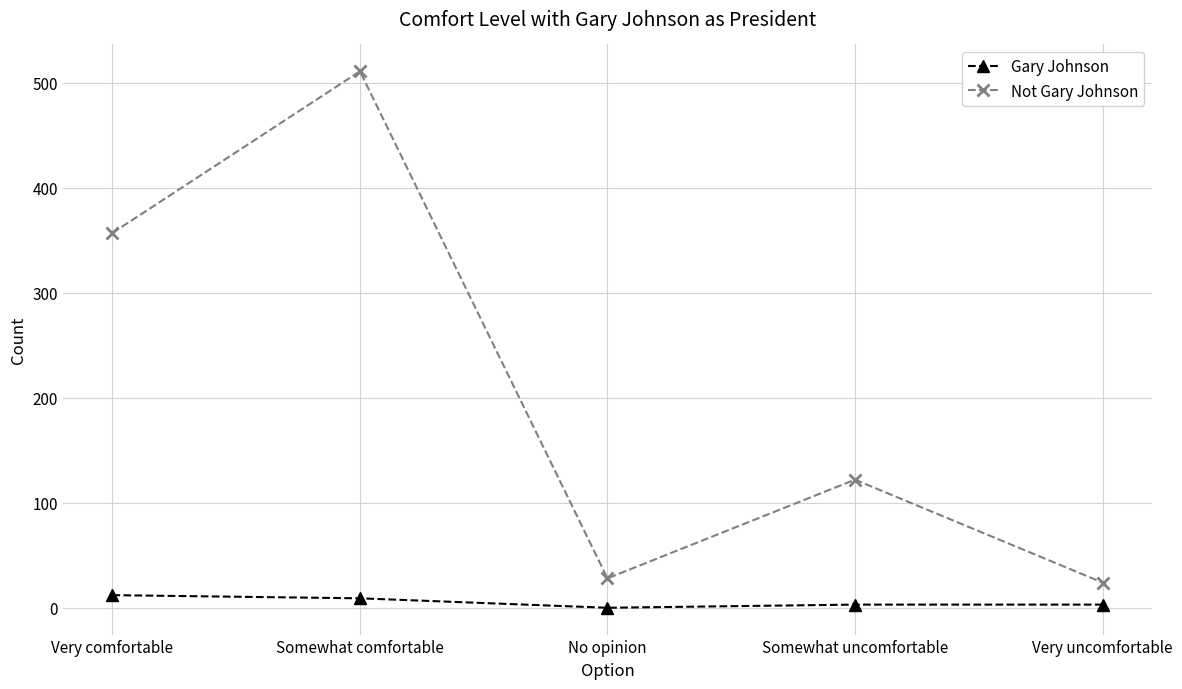

What value does the Gary Johnson series have at Somewhat uncomfortable, to the nearest 5?

5